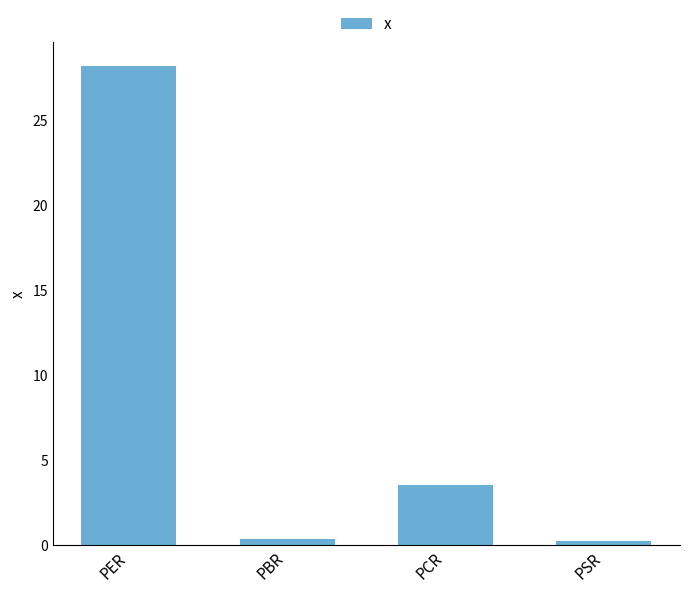

At which category does the chart reach its peak across all series?

PER